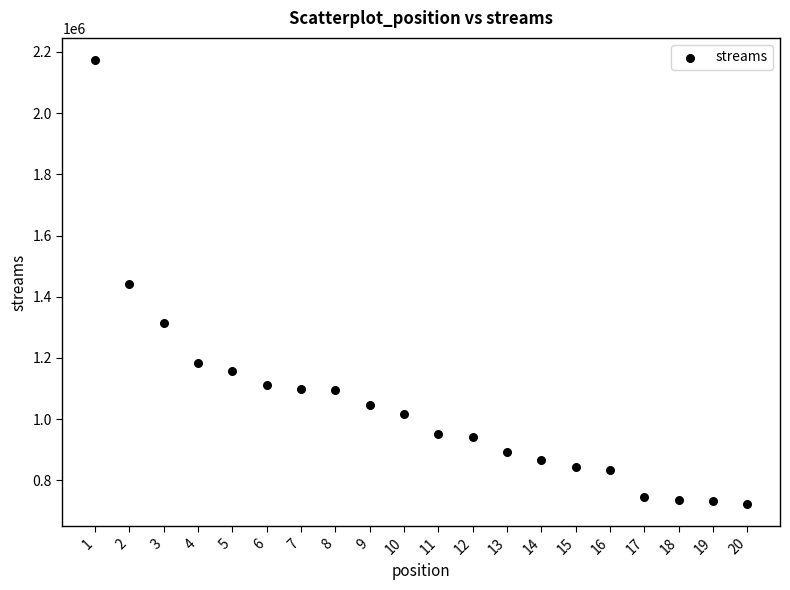

What is the range of X values (max minus min)?

19